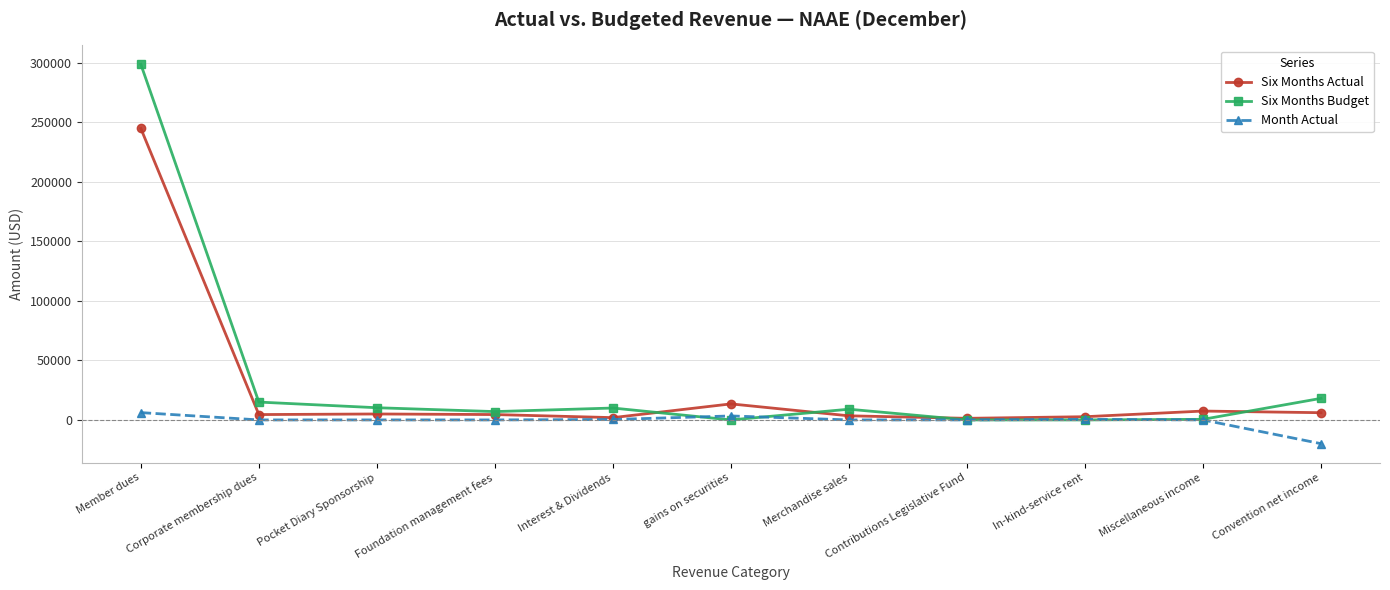

What is the total value across all series at Pocket Diary Sponsorship?

15250